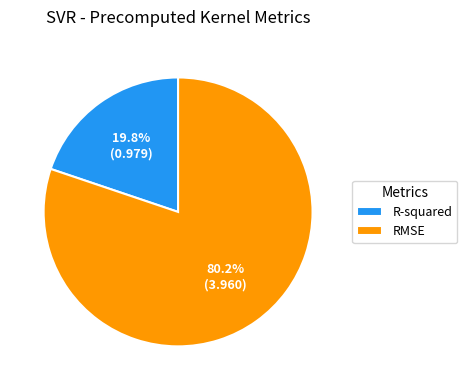

Is there a majority slice in this chart?

Yes